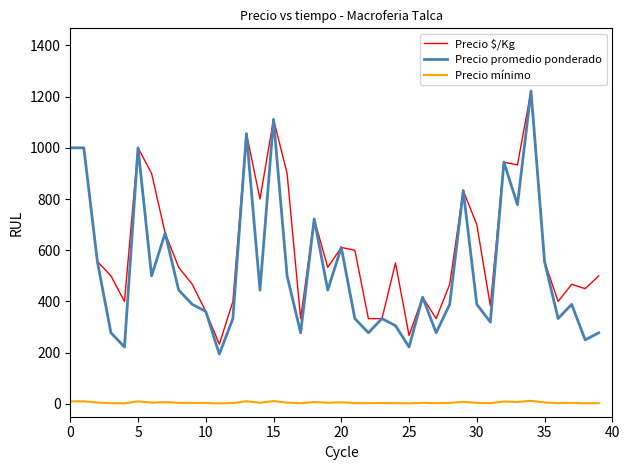

Which series has the largest total across all categories?

Precio $/Kg